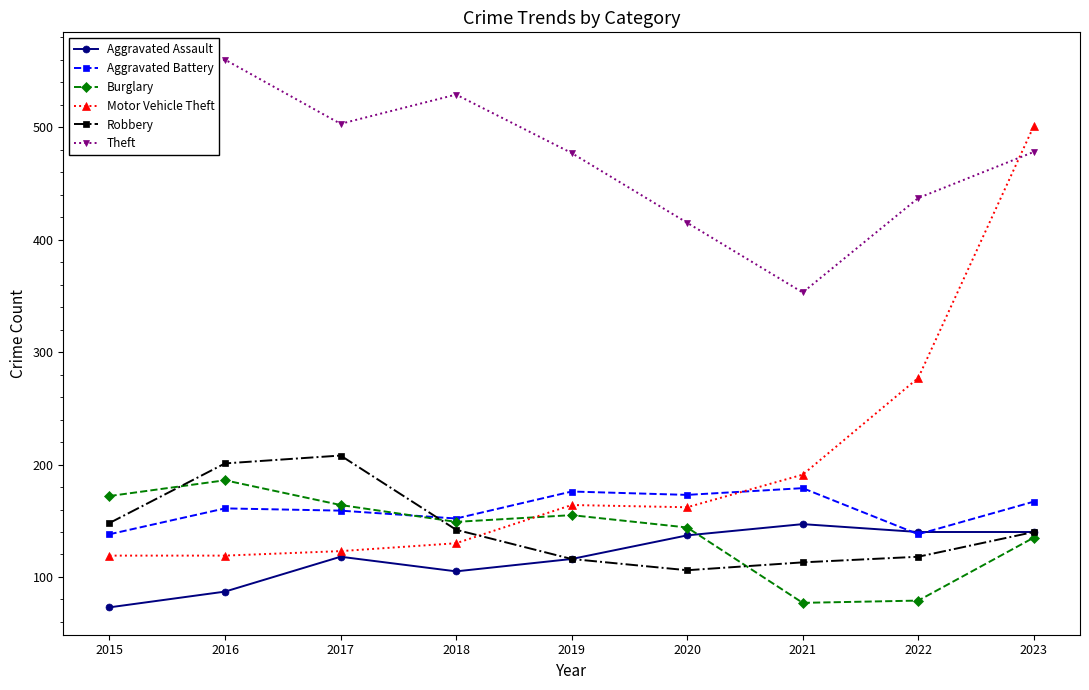

In Theft, how many points are higher than both neighbors (excluding endpoints)?

2